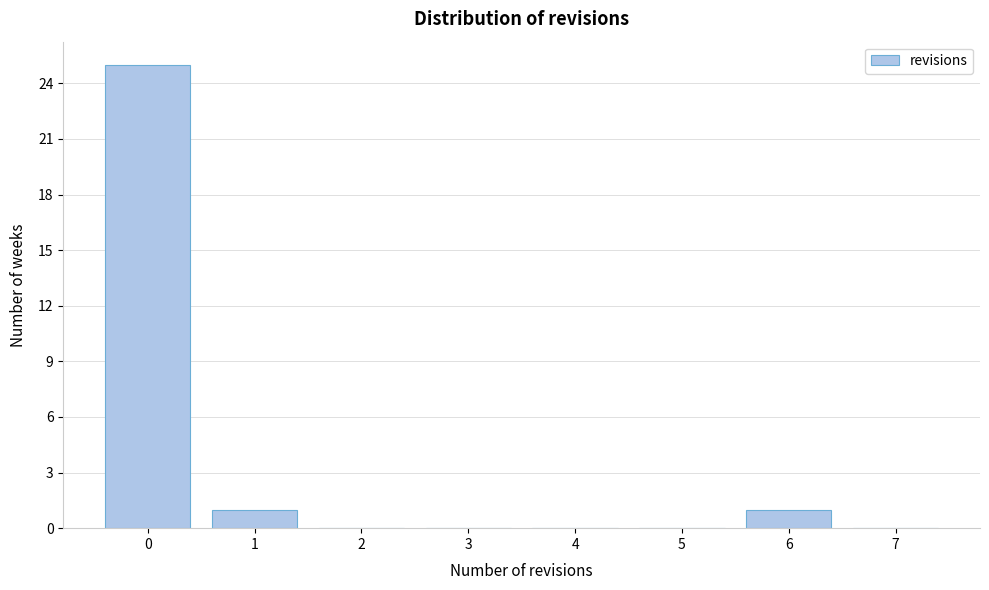

Reading left to right, transcribe all the data shown in this chart.

0=25	1=1	2=0	3=0	4=0	5=0	6=1	7=0